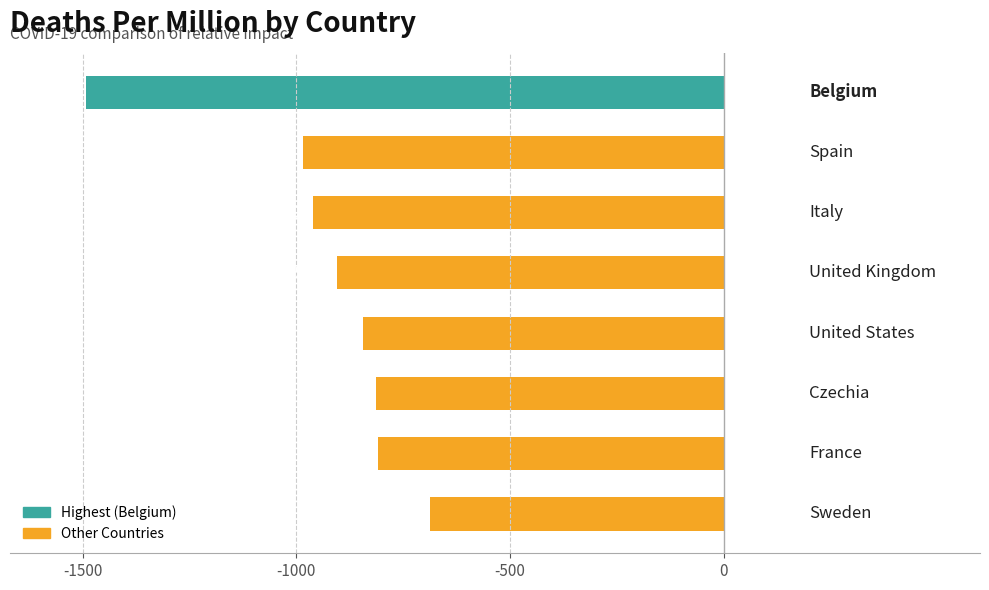

Are the bars grouped side by side (vs. stacked)?

No